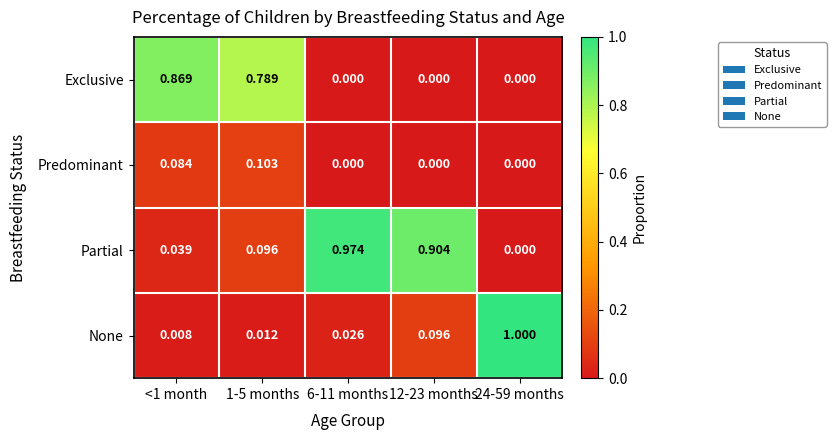

What is the total value across all series at 24-59 months?

1.0